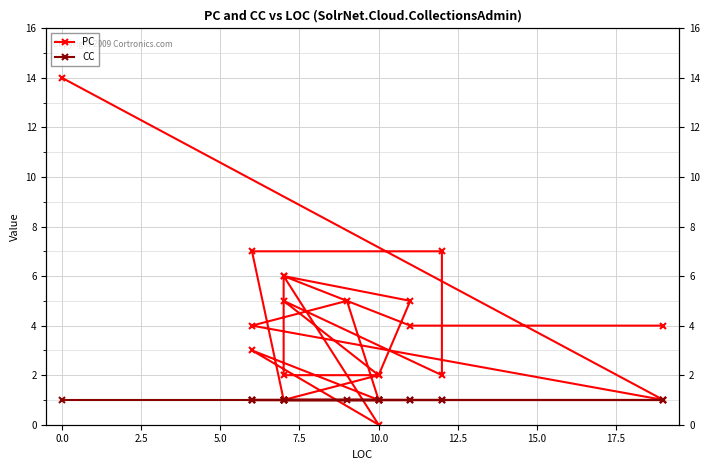

At 12, list the series in order from smallest to largest.

CC, PC